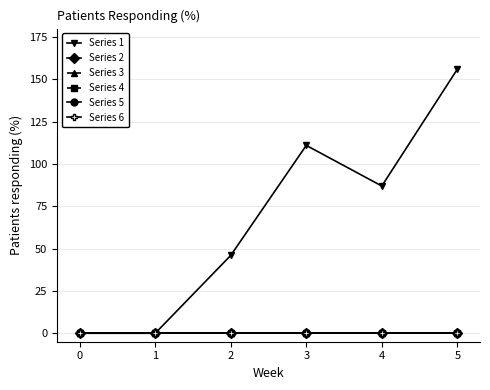

True or false: Series 4 and Series 3 cross at least once.

False